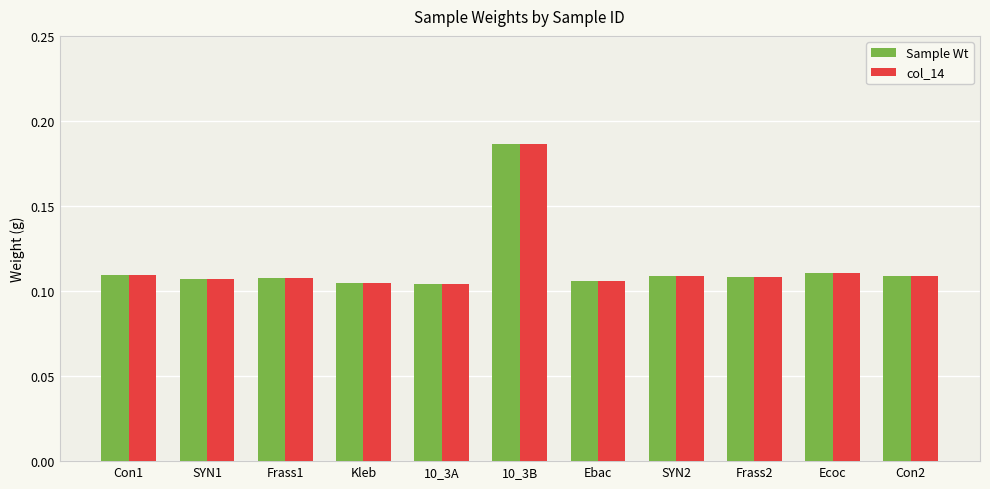

Which category has the highest value in the Sample Wt series?

10_3B